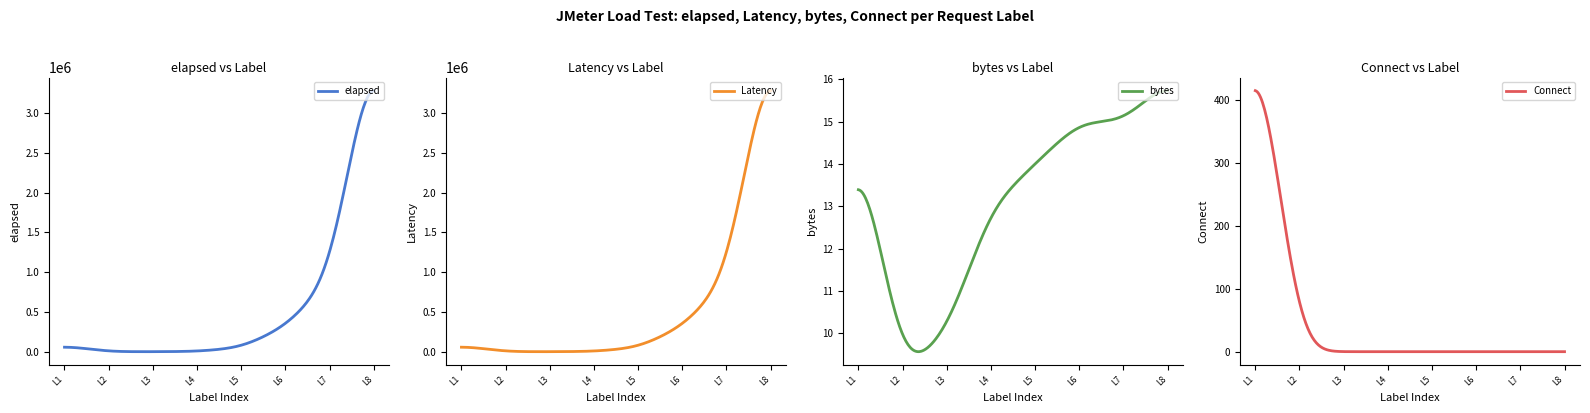

True or false: Latency and bytes cross at least once.

False